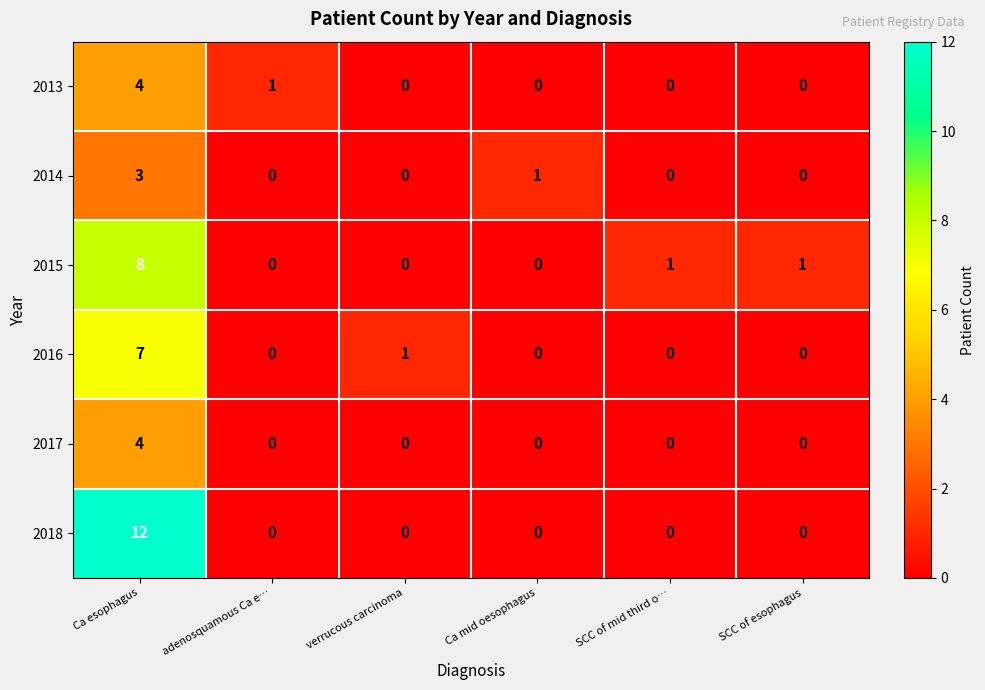

What is the sum of all 2018 values?

12